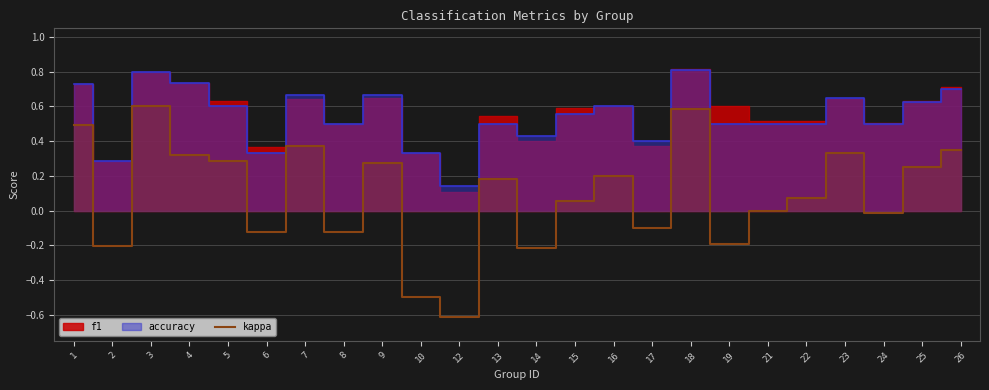

Is it true that kappa equals 0.6 at 26?

False